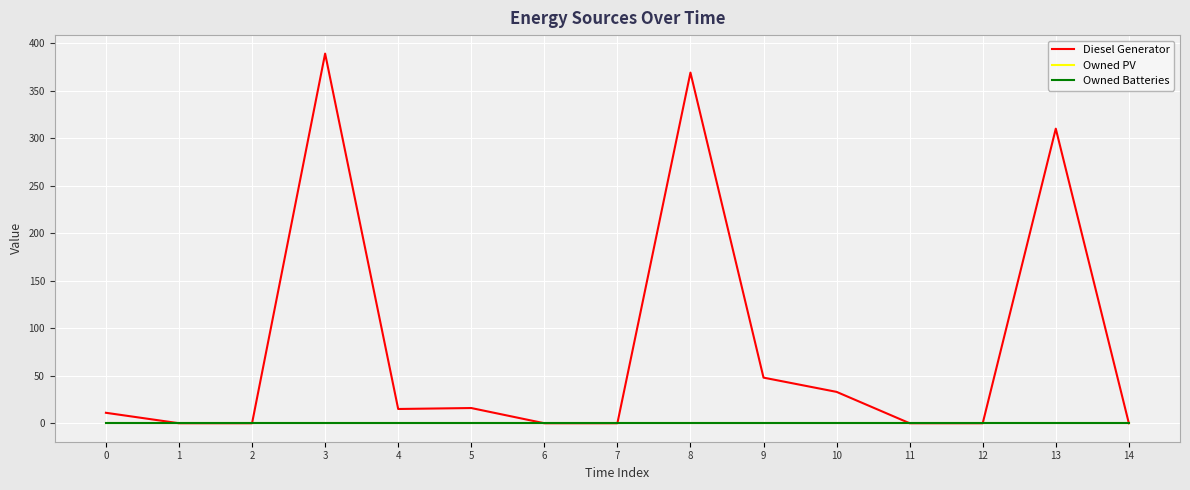

Reading right to left, transcribe all the data shown in this chart.

Diesel Generator: 0	310	0	0	33	48	369	0	0	16	15	389	0	0	11
Owned PV: 0	0	0	0	0	0	0	0	0	0	0	0	0	0	0
Owned Batteries: 0	0	0	0	0	0	0	0	0	0	0	0	0	0	0